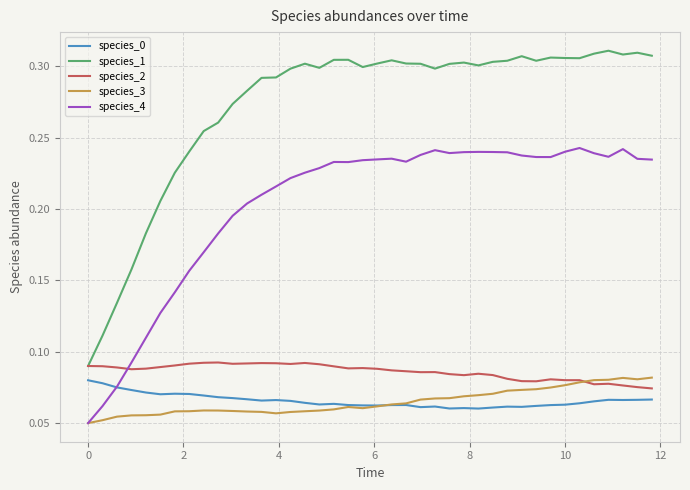

True or false: species_0 and species_2 intersect in this chart.

False